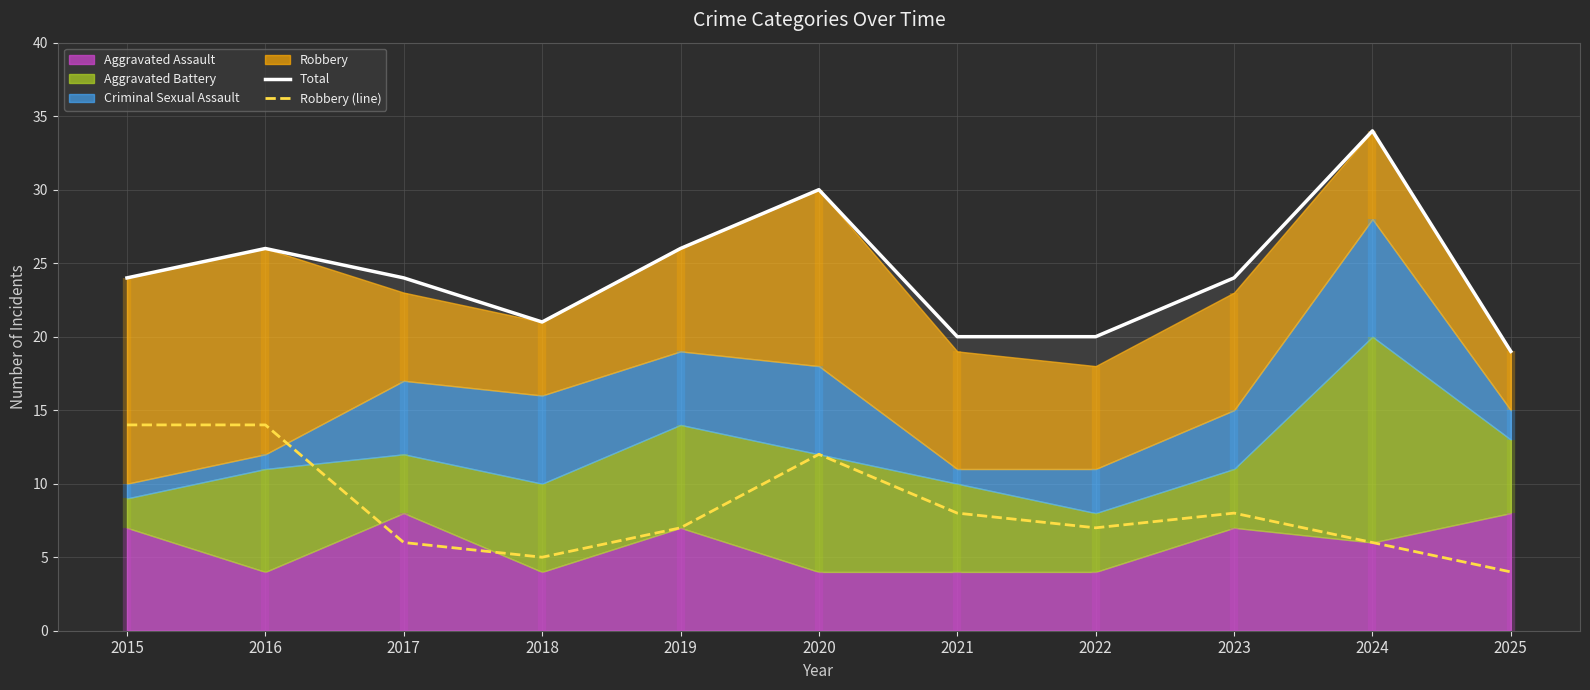

What is the maximum value for Robbery (line)?

14